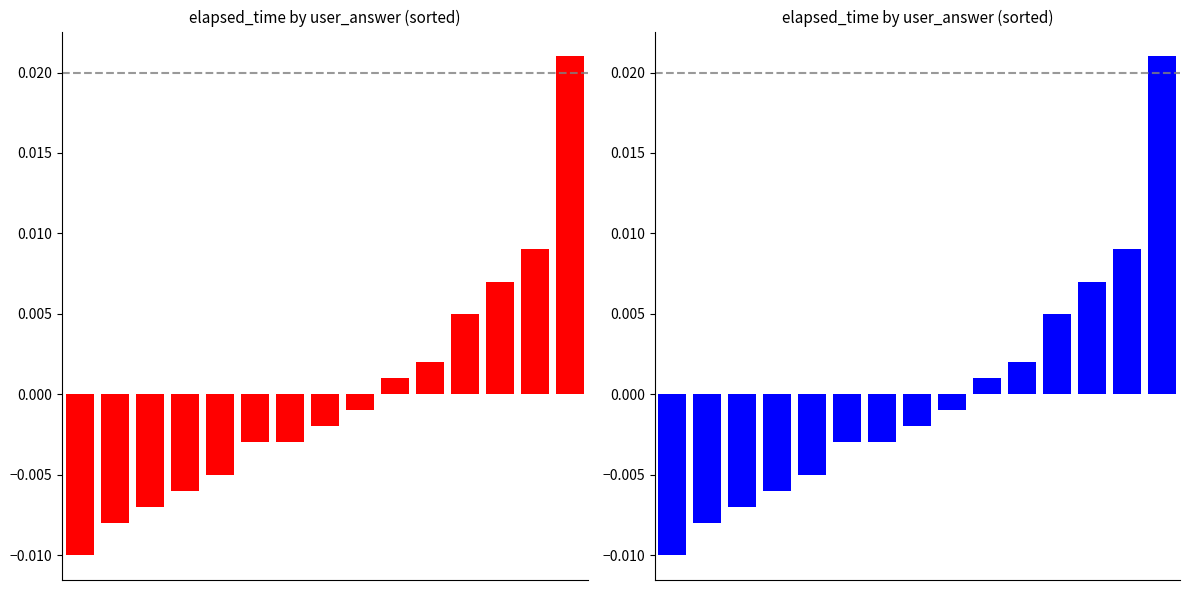

Rank the categories by value from highest to lowest.

14, 13, 12, 11, 10, 9, 8, 7, 5, 6, 4, 3, 2, 1, 0